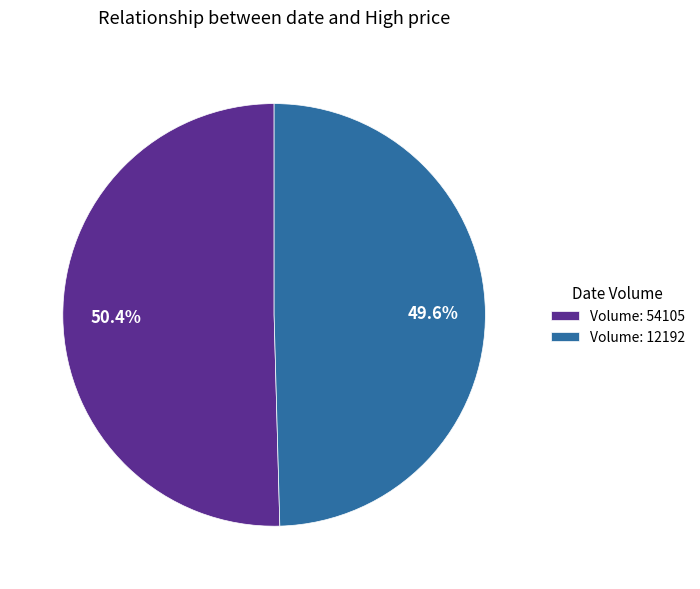

To the nearest percent, what is the average slice percentage?

50%